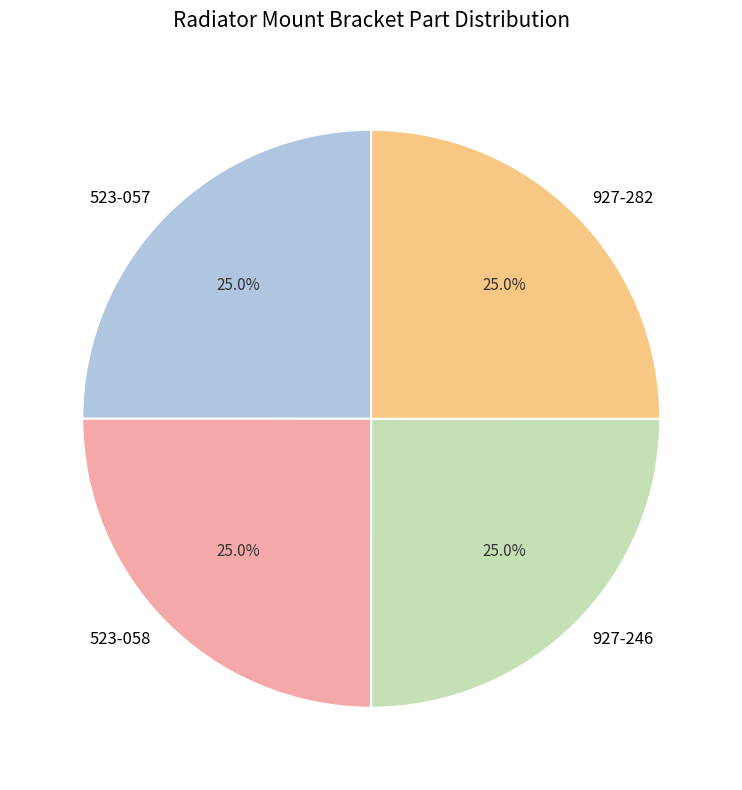

What is the ratio of the value at 927-246 to the value at 927-282?

1.0